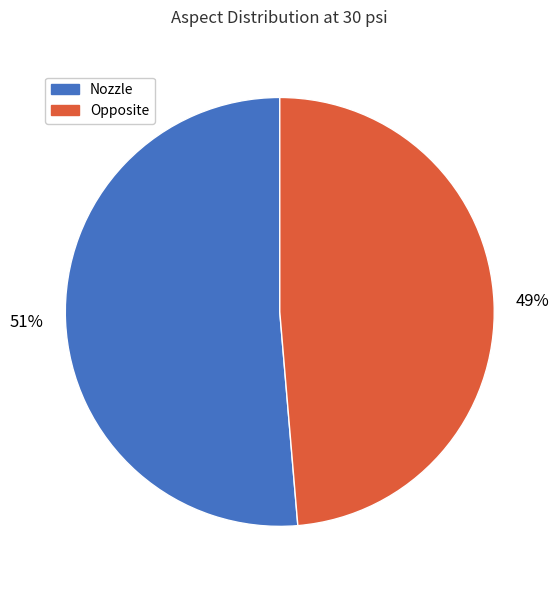

Which category accounts for the majority?

Nozzle